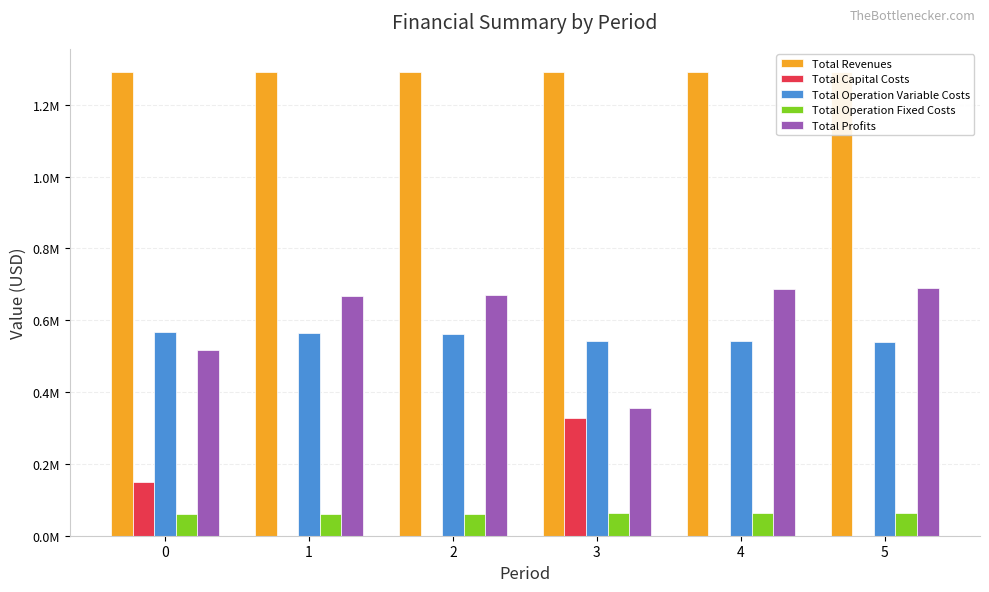

Reading left to right, list all the values displayed in this chart.

Total Revenues: 1290861.5	1290861.5	1290861.5	1290861.5	1290861.5	1290861.5
Total Capital Costs: 148192.0	0.0	0.0	328576.0	0.0	0.0
Total Operation Variable Costs: 566355.0	564322.4	562287.2	543094.1	541151.2	539205.6
Total Operation Fixed Costs: 59224.4	59224.4	59224.4	63411.3	63411.3	63411.3
Total Profits: 517090.1	667314.6	669349.9	355780.1	686299.0	688244.5